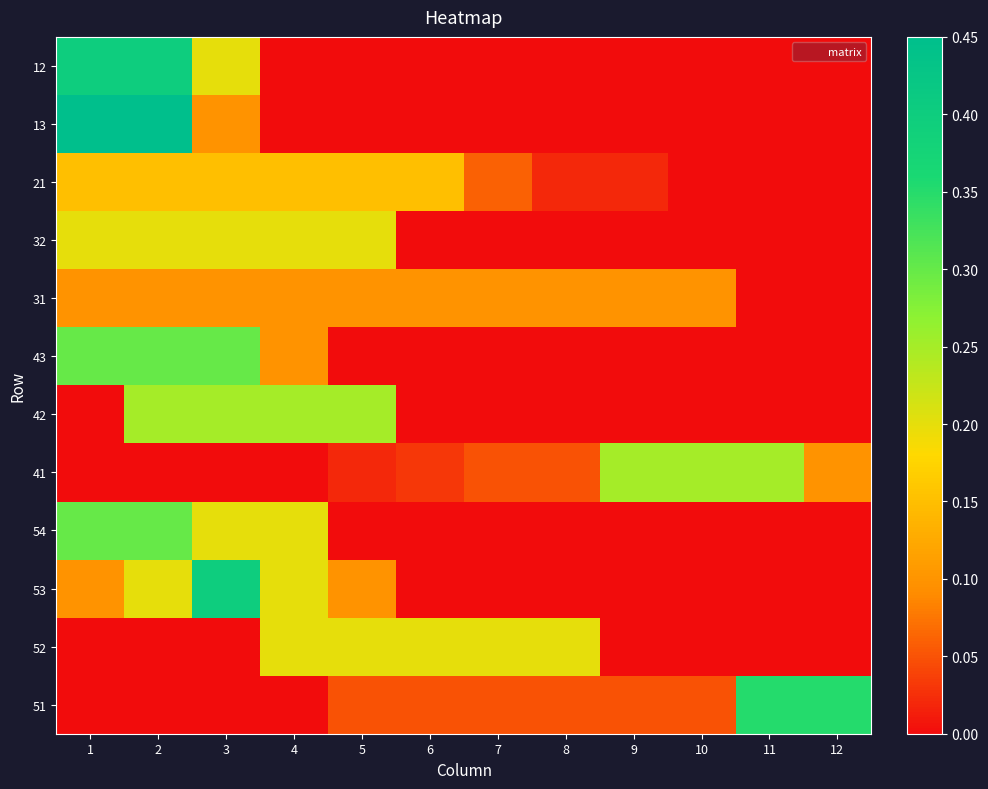

Reading right to left, what are all the values shown in this chart?

12: 12=0.0	11=0.0	10=0.0	9=0.0	8=0.0	7=0.0	6=0.0	5=0.0	4=0.0	3=0.2	2=0.4	1=0.4
13: 12=0.0	11=0.0	10=0.0	9=0.0	8=0.0	7=0.0	6=0.0	5=0.0	4=0.0	3=0.1	2=0.5	1=0.5
21: 12=0.0	11=0.0	10=0.0	9=0.0	8=0.0	7=0.1	6=0.1	5=0.1	4=0.1	3=0.1	2=0.1	1=0.1
32: 12=0.0	11=0.0	10=0.0	9=0.0	8=0.0	7=0.0	6=0.0	5=0.2	4=0.2	3=0.2	2=0.2	1=0.2
31: 12=0.0	11=0.0	10=0.1	9=0.1	8=0.1	7=0.1	6=0.1	5=0.1	4=0.1	3=0.1	2=0.1	1=0.1
43: 12=0.0	11=0.0	10=0.0	9=0.0	8=0.0	7=0.0	6=0.0	5=0.0	4=0.1	3=0.3	2=0.3	1=0.3
42: 12=0.0	11=0.0	10=0.0	9=0.0	8=0.0	7=0.0	6=0.0	5=0.2	4=0.2	3=0.2	2=0.2	1=0.0
41: 12=0.1	11=0.2	10=0.2	9=0.2	8=0.1	7=0.1	6=0.0	5=0.0	4=0.0	3=0.0	2=0.0	1=0.0
54: 12=0.0	11=0.0	10=0.0	9=0.0	8=0.0	7=0.0	6=0.0	5=0.0	4=0.2	3=0.2	2=0.3	1=0.3
53: 12=0.0	11=0.0	10=0.0	9=0.0	8=0.0	7=0.0	6=0.0	5=0.1	4=0.2	3=0.4	2=0.2	1=0.1
52: 12=0.0	11=0.0	10=0.0	9=0.0	8=0.2	7=0.2	6=0.2	5=0.2	4=0.2	3=0.0	2=0.0	1=0.0
51: 12=0.3	11=0.3	10=0.1	9=0.1	8=0.1	7=0.1	6=0.1	5=0.1	4=0.0	3=0.0	2=0.0	1=0.0